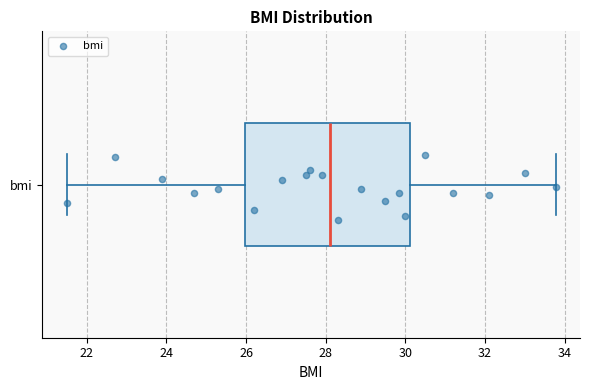

Where does the median line of the box for bmi sit on the x-axis? The values are not printed on the chart, so give them approximately, as read against the axis.

28.2